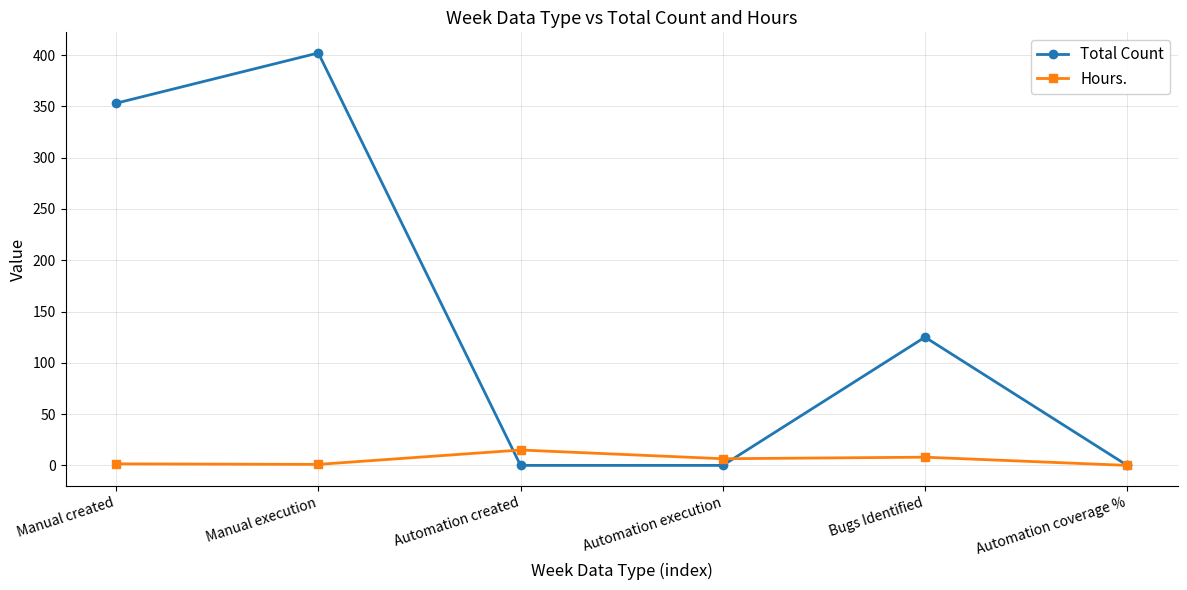

The value of Total Count at Automation created is 0.0. True or false?

True